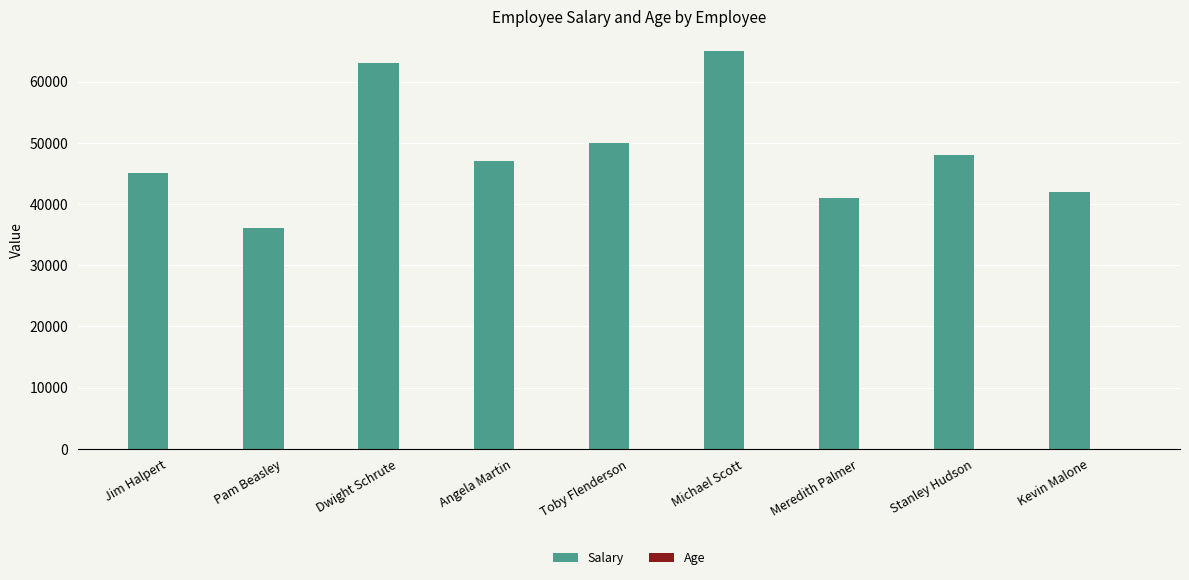

Is it true that Salary equals 107209 at Michael Scott?

False